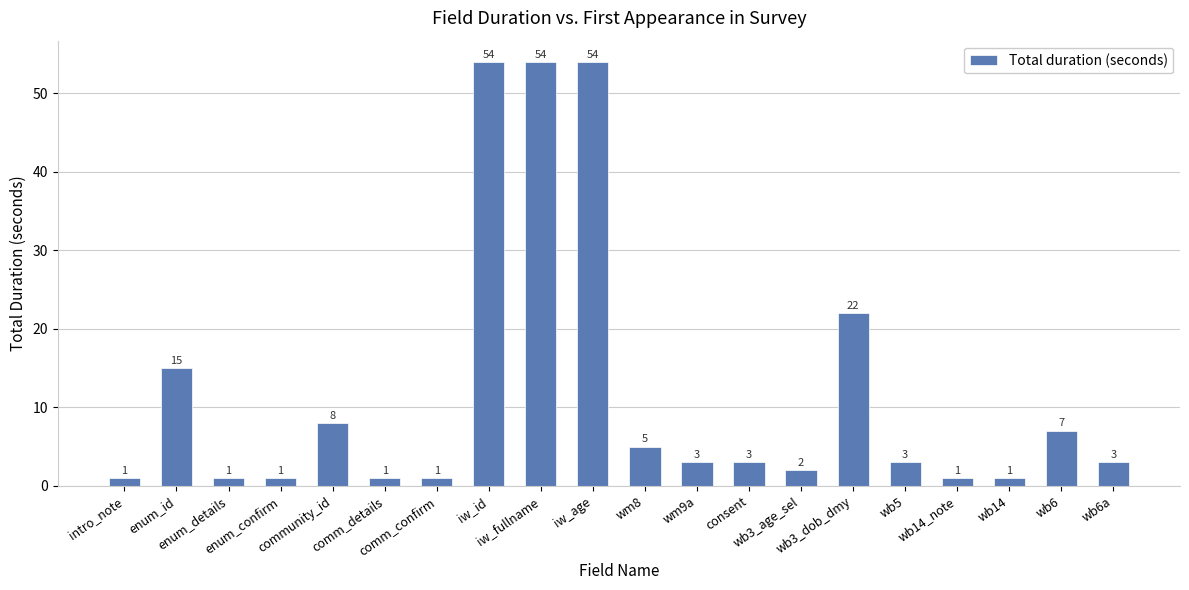

True or false: the data shows 15 at enum_id.

True